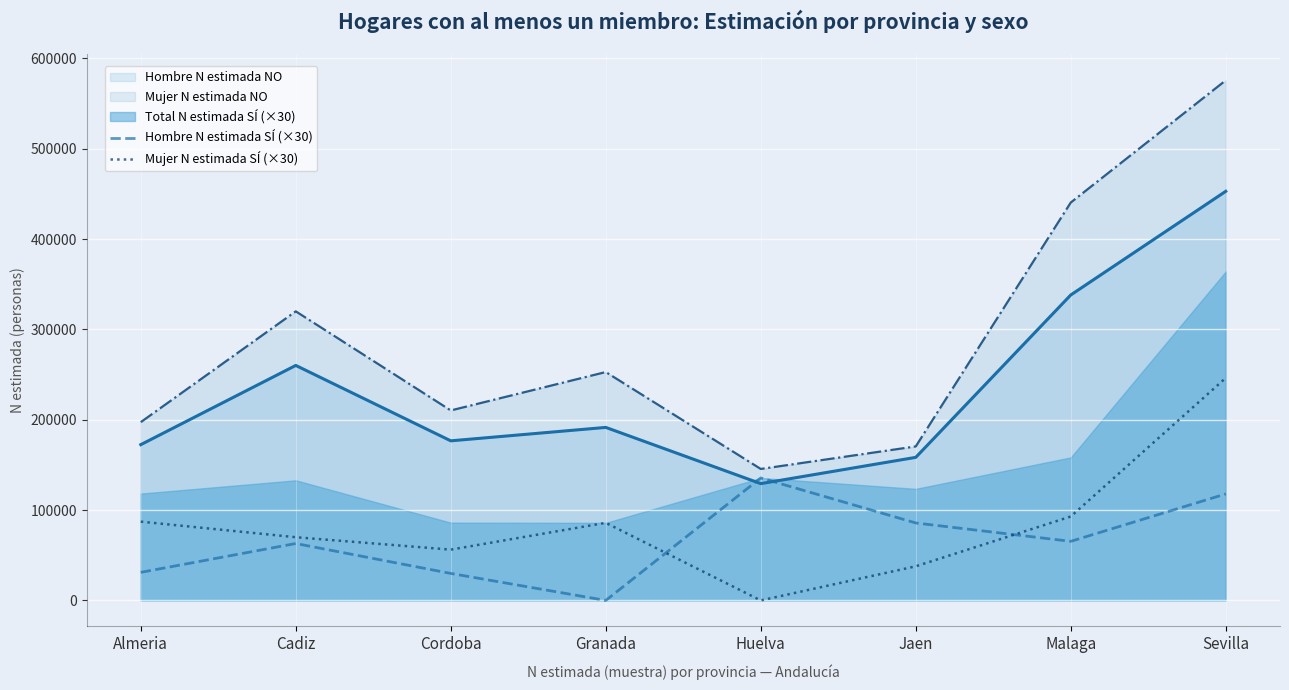

The value of Mujer N estimada NO at Malaga is 440406. True or false?

True